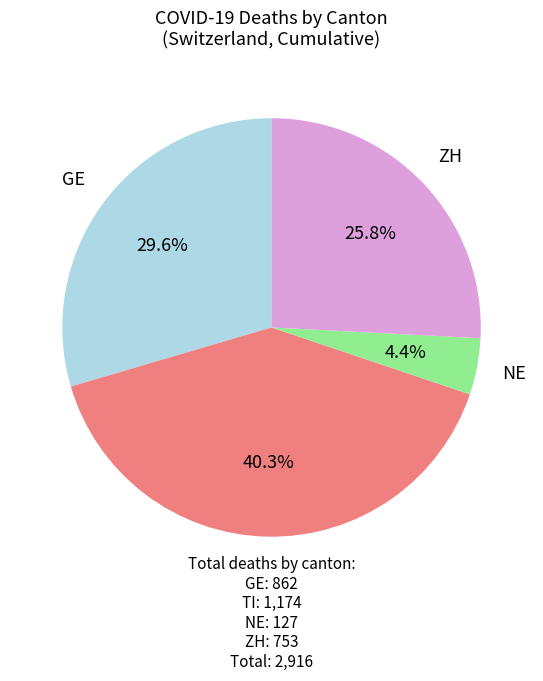

What portion of the pie excludes ZH?

74.2%